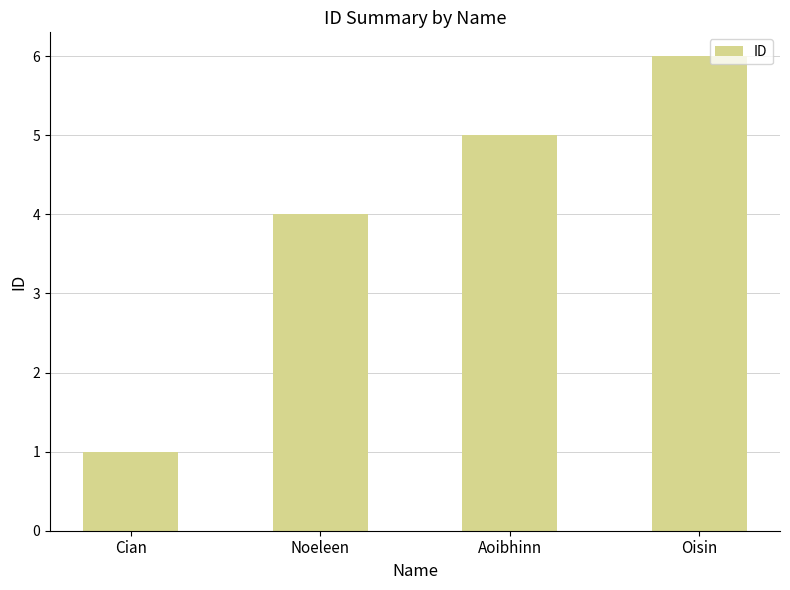

What is the label of the 4th bar from the right?

Cian